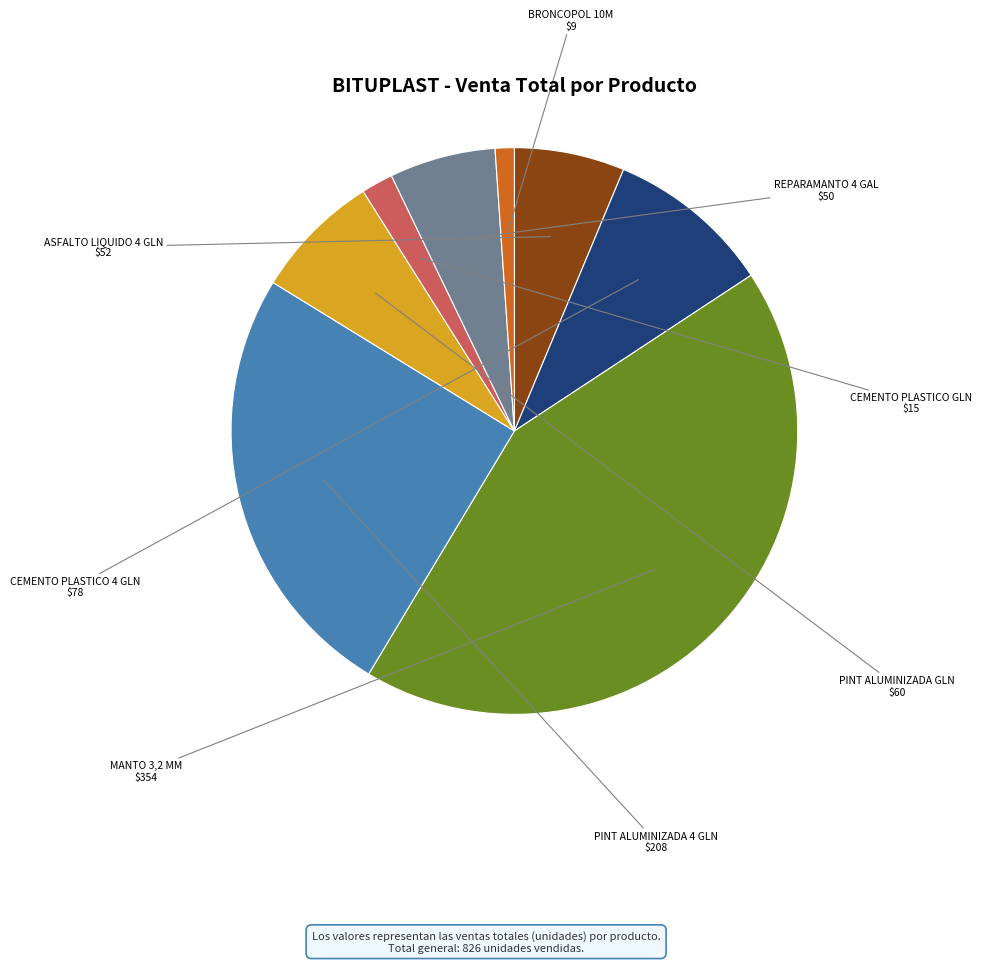

Is it true that PINT ALUMINIZADA GLN is 2% of the pie?

False